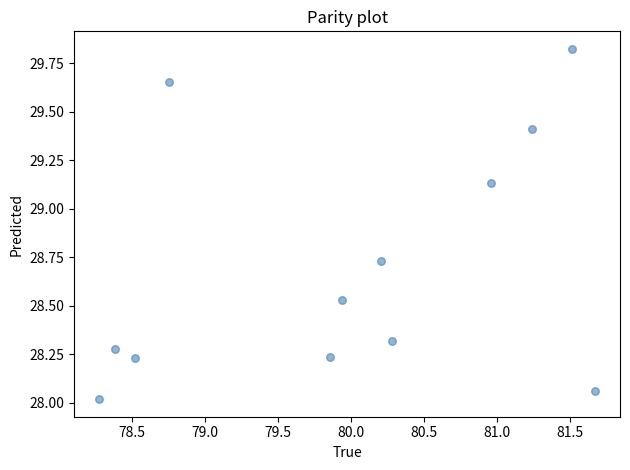

What is the range of Y values (max minus min)?

1.8